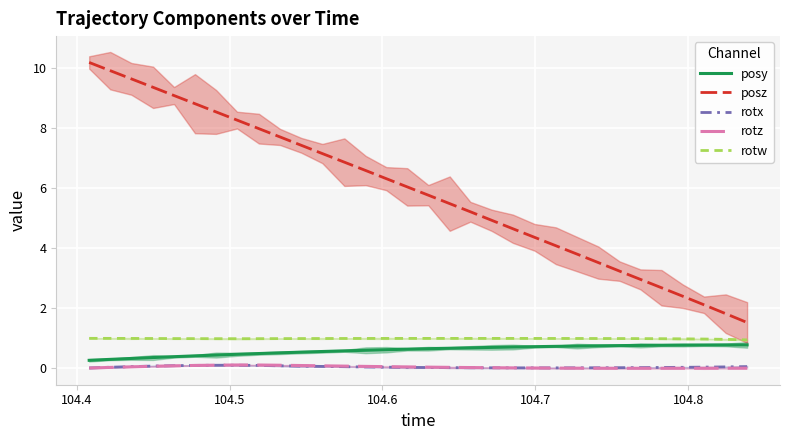

What is the lowest value of the rotw series?

0.9